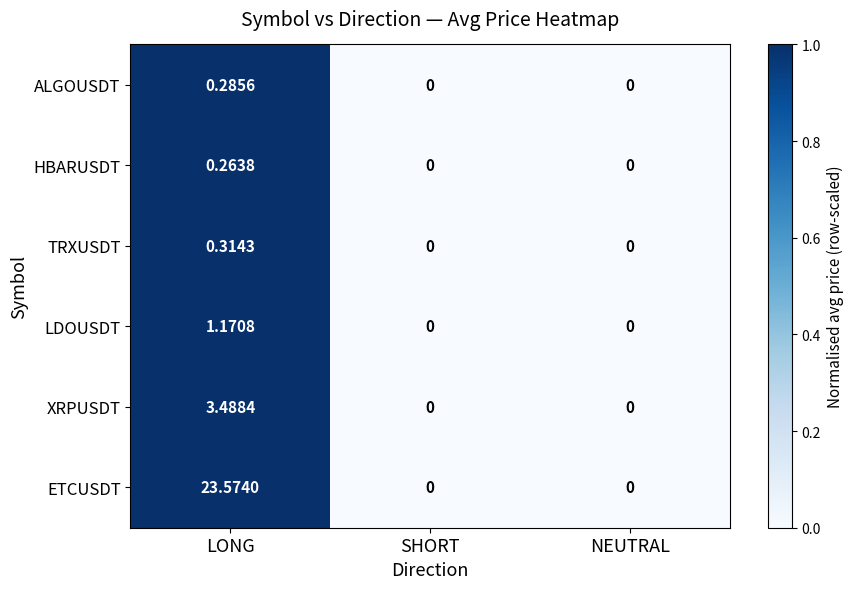

Which series has the widest spread of values?

ETCUSDT